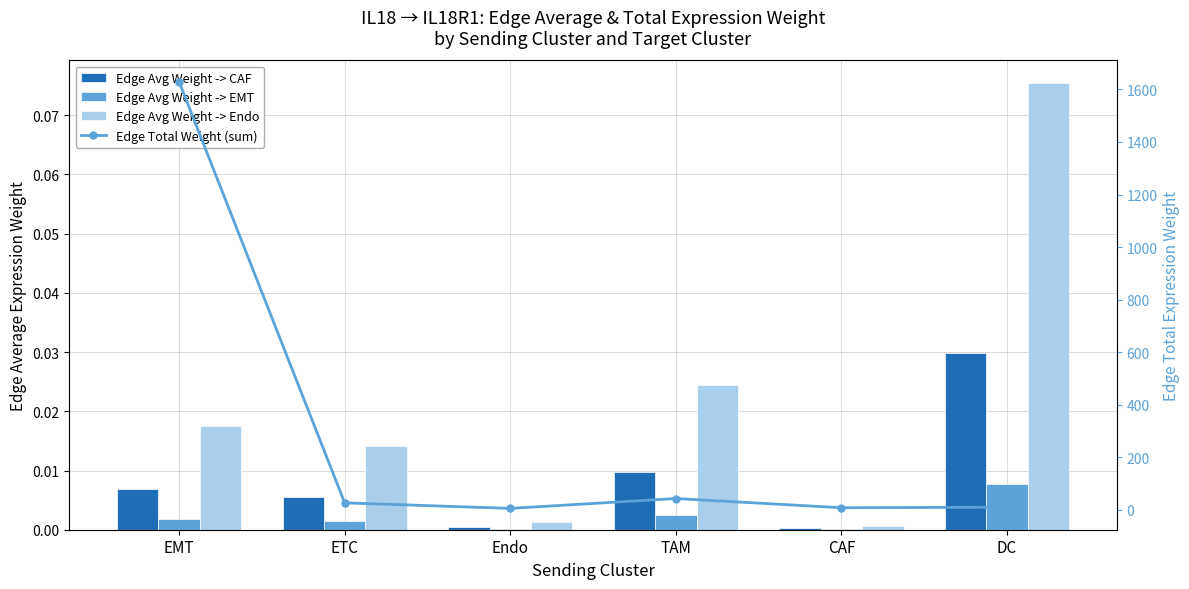

At which label does Edge Total Weight (sum) first exceed 26?

EMT